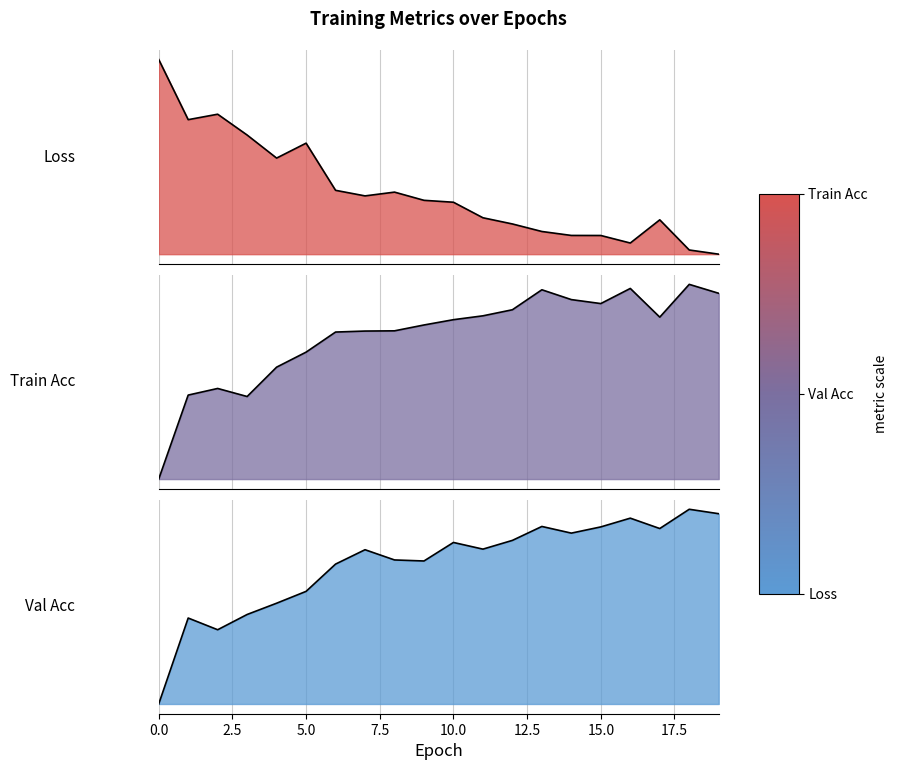

What is the total value across all series at 16?

2.0